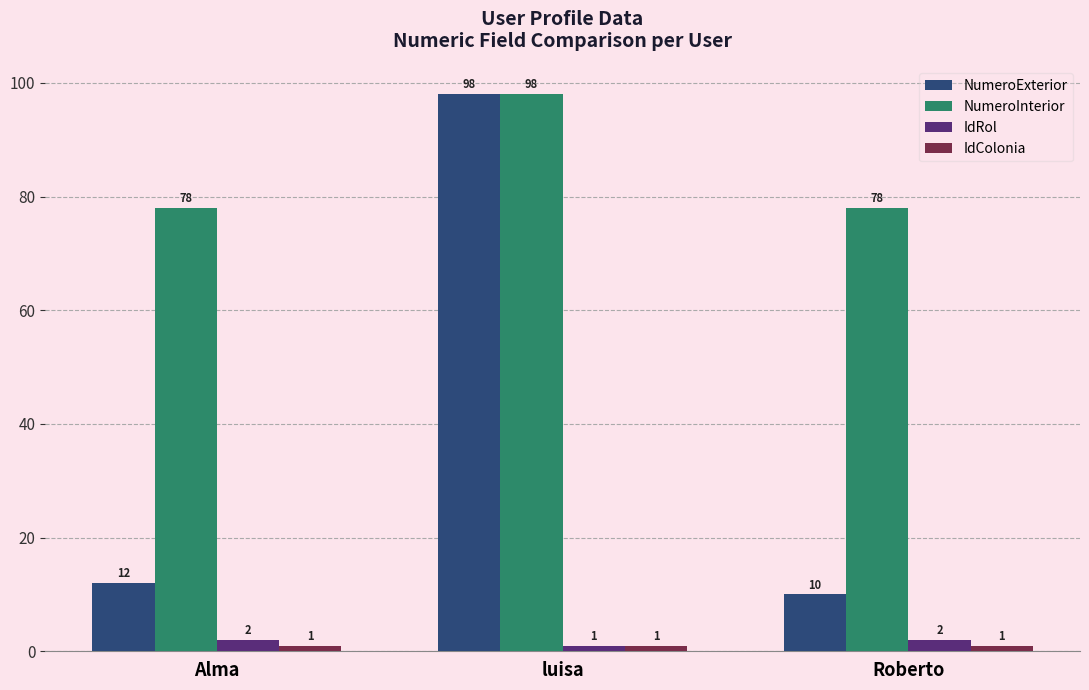

Count the NumeroInterior values in the range 78 to 98.

3